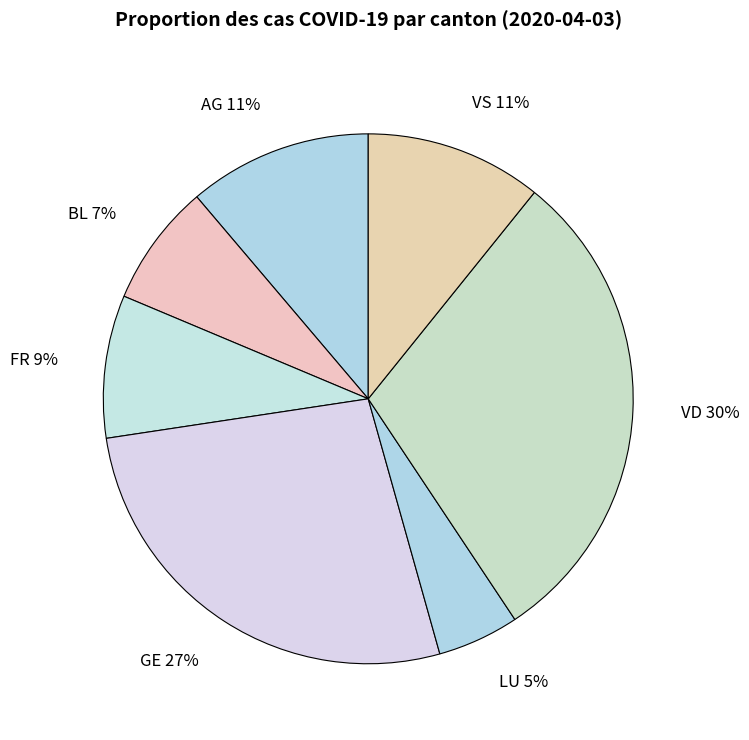

Is the sum of GE and FR greater than half?

No